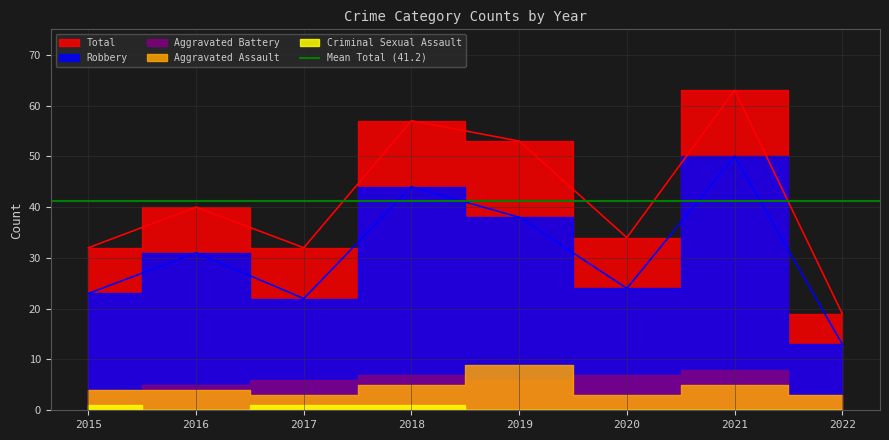

How many series are shown in this chart?

5